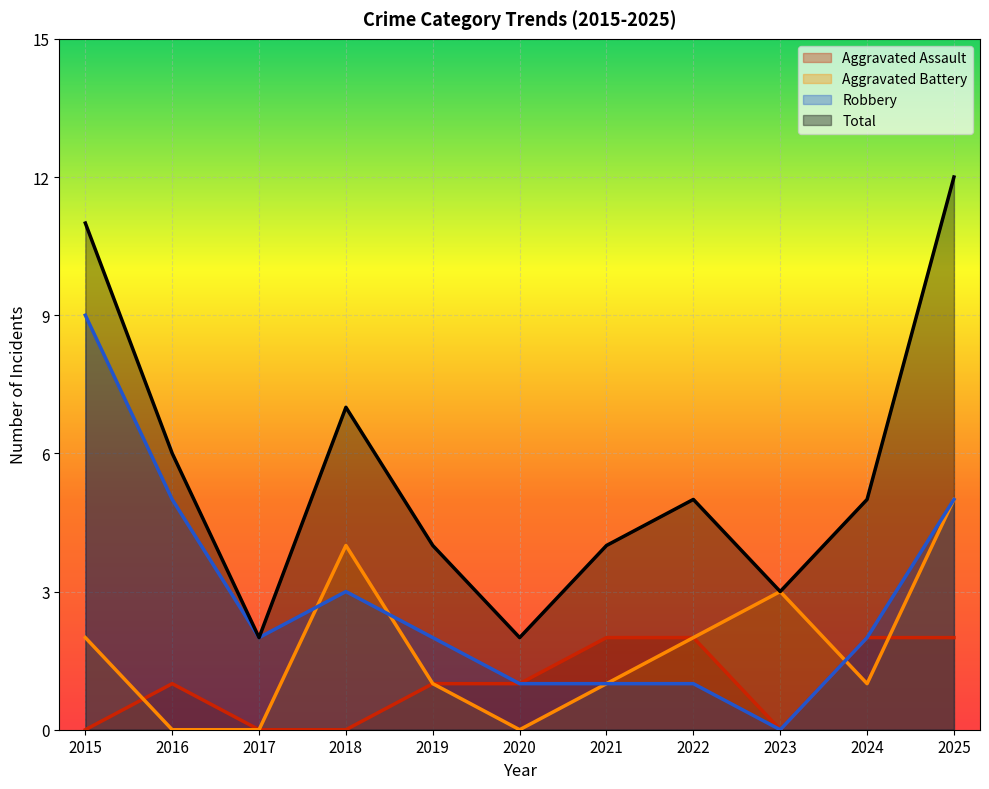

Where is the first local minimum for Total?

2017